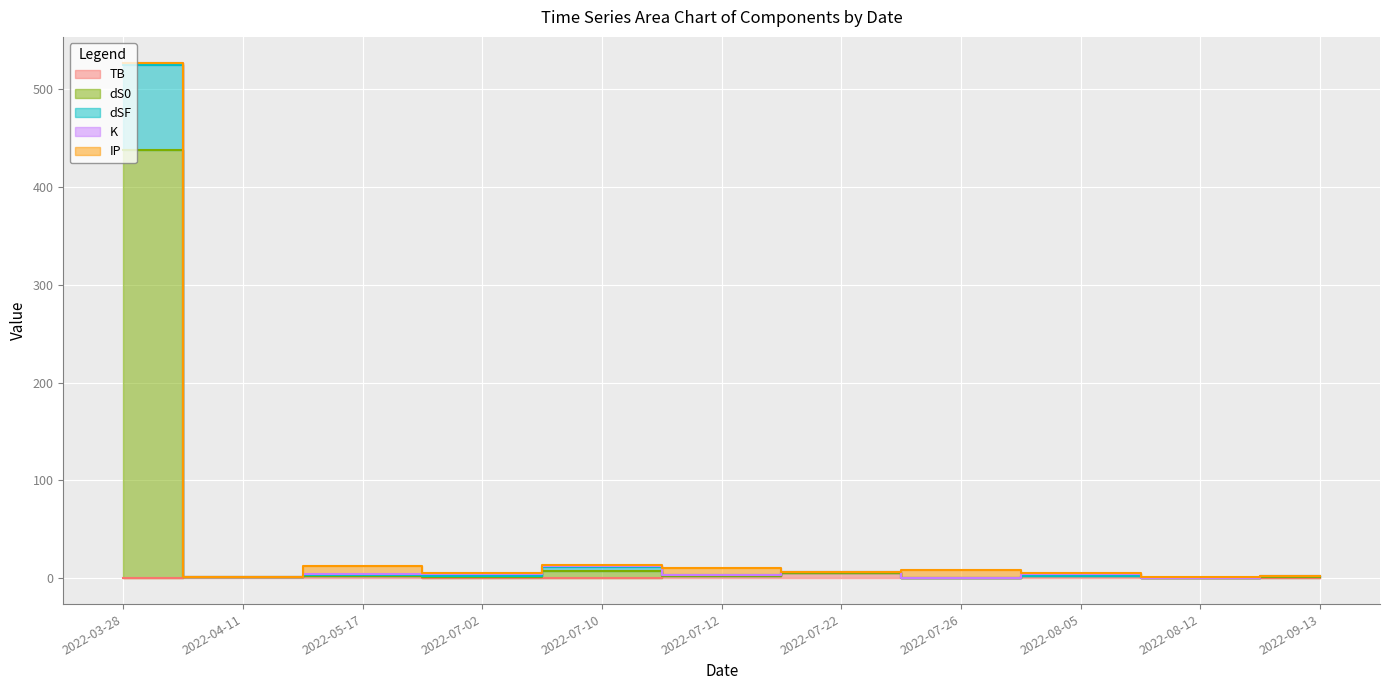

At which label is dS0 closest to 262?

2022-07-10